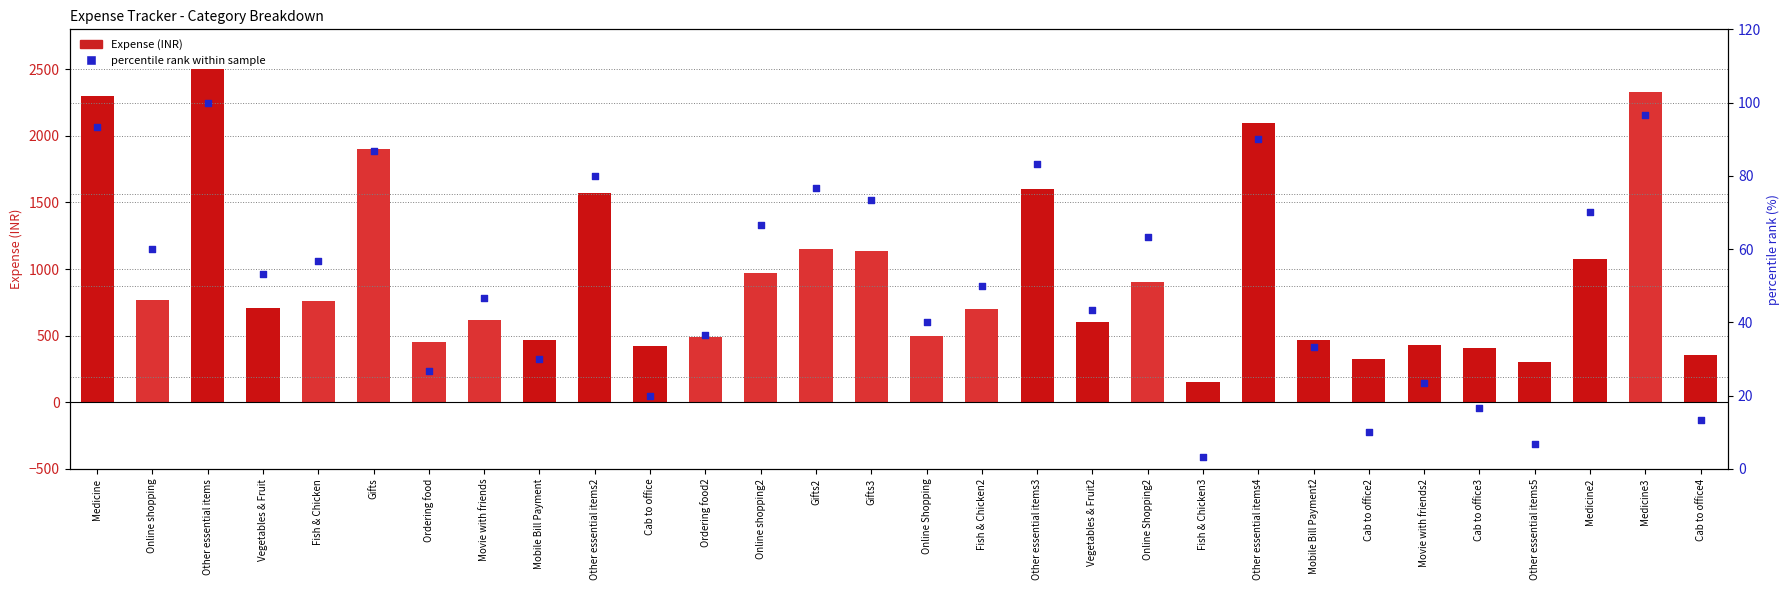

Which series has the largest total across all categories?

Expense (INR)